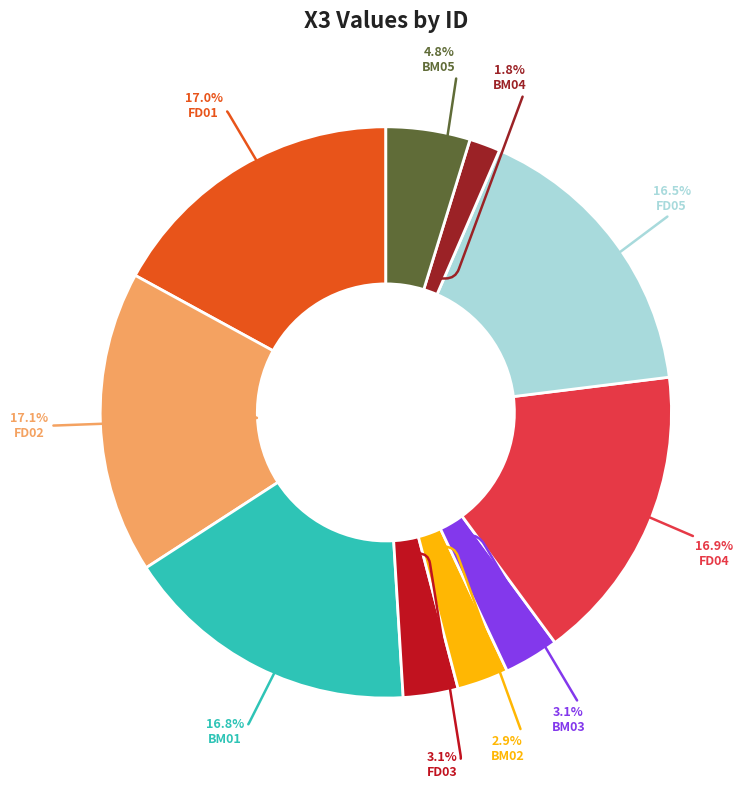

Which slice is the smallest?

BM04